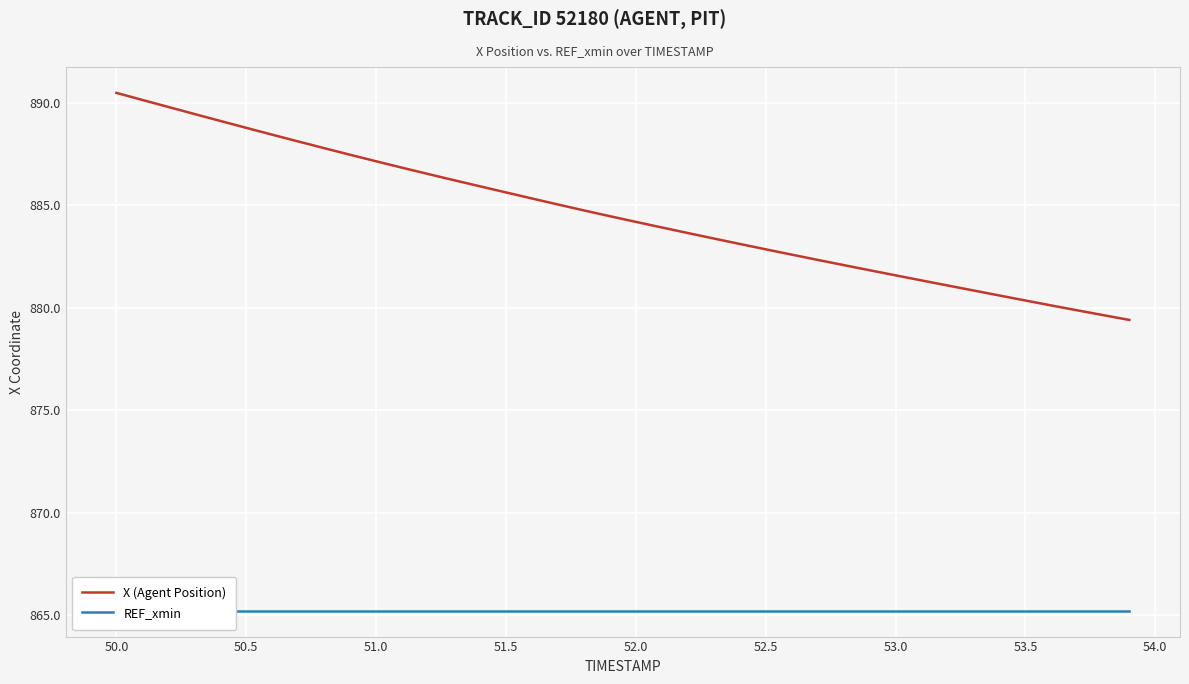

What is the minimum value for X (Agent Position)?

879.4